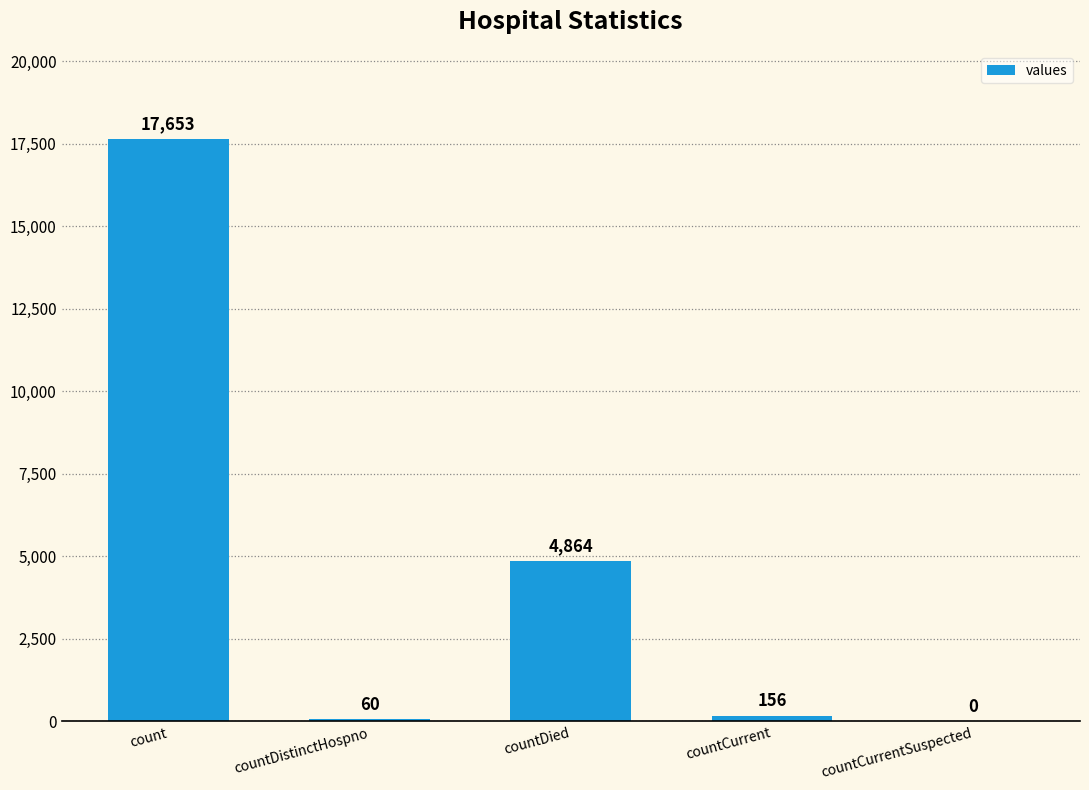

Between countCurrent and countDistinctHospno, which is larger?

countCurrent